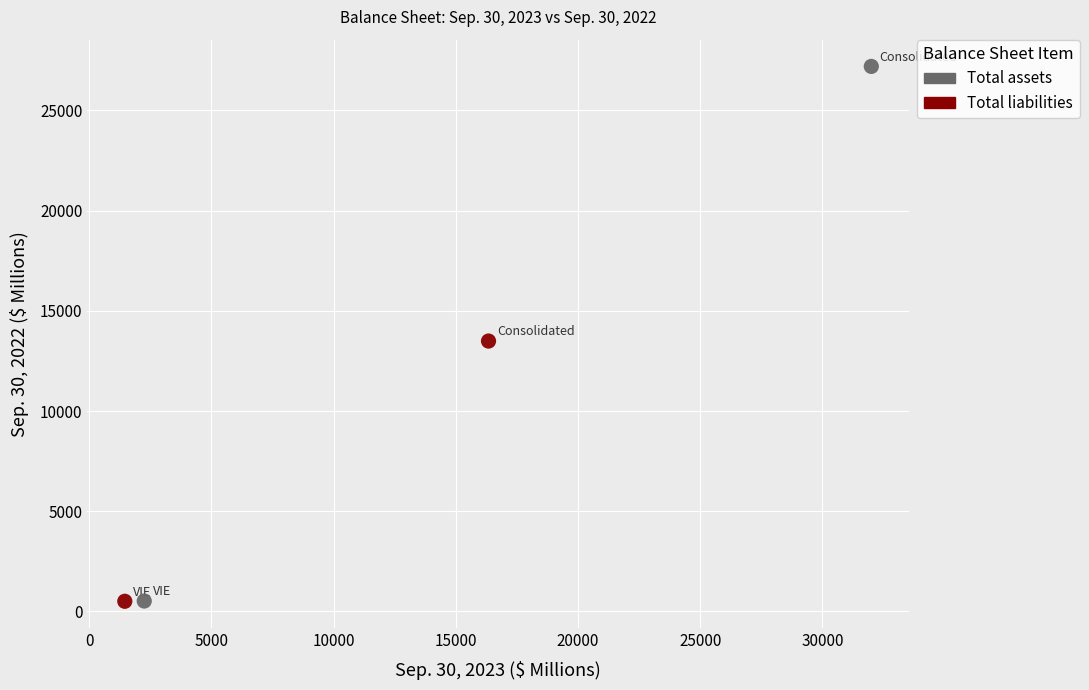

Which series contains the highest Y value?

Total assets